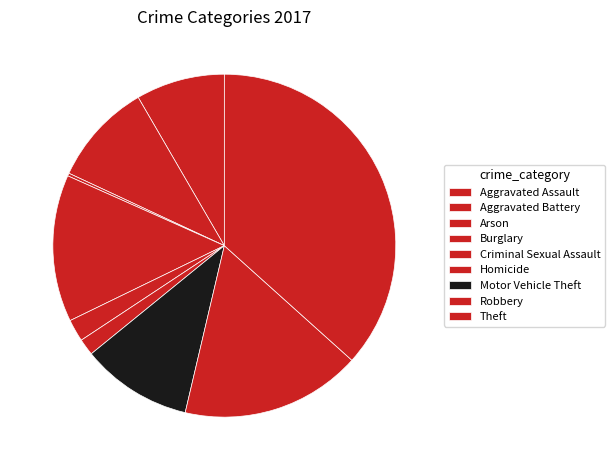

Is the sum of Robbery and Aggravated Assault greater than half?

No